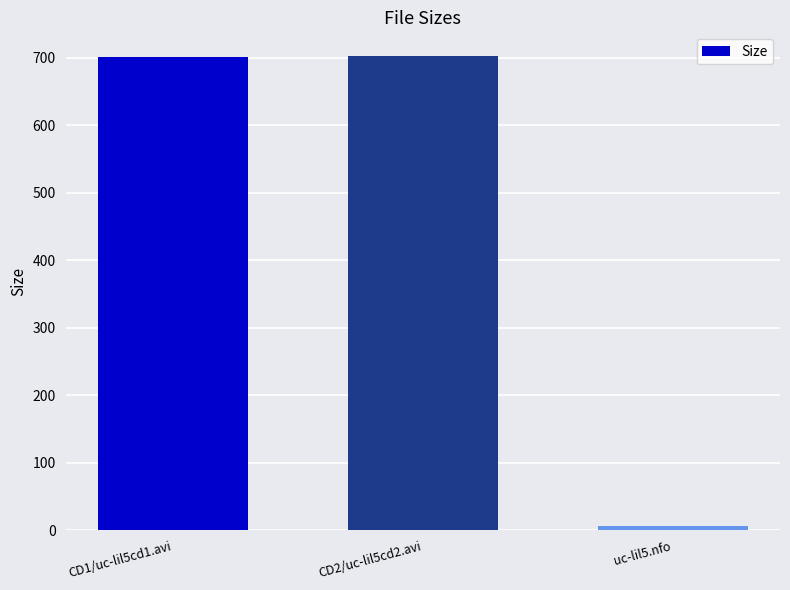

What is the greatest value displayed?

702.4